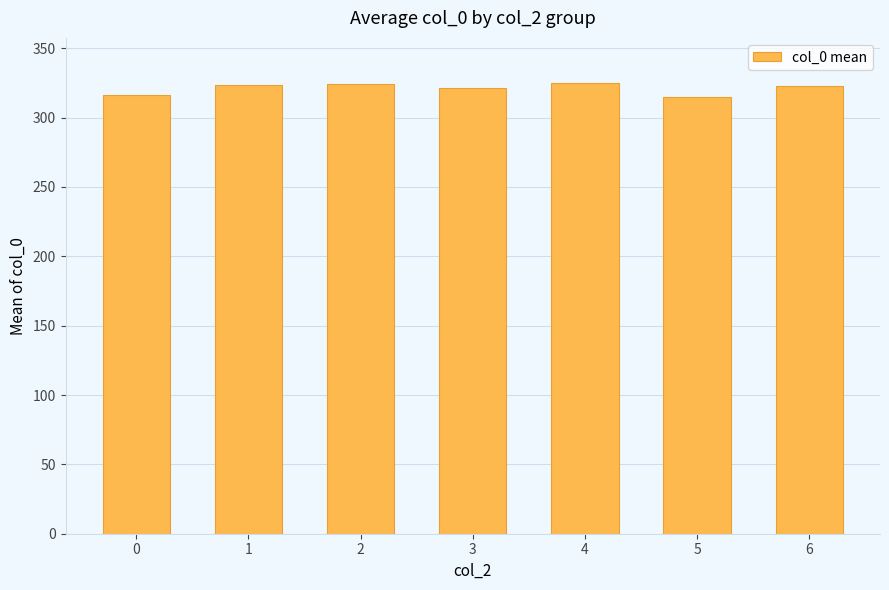

What is the change in value from 0 to 3?

+4.8